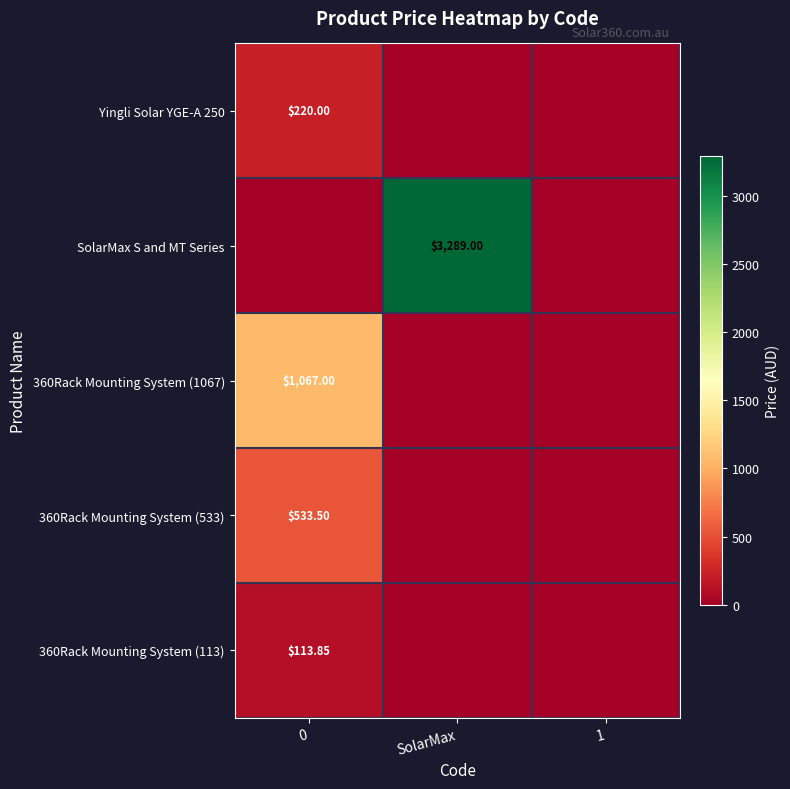

What is the sum of the Yingli Solar YGE-A 250 values at 0 and SolarMax?

220.0